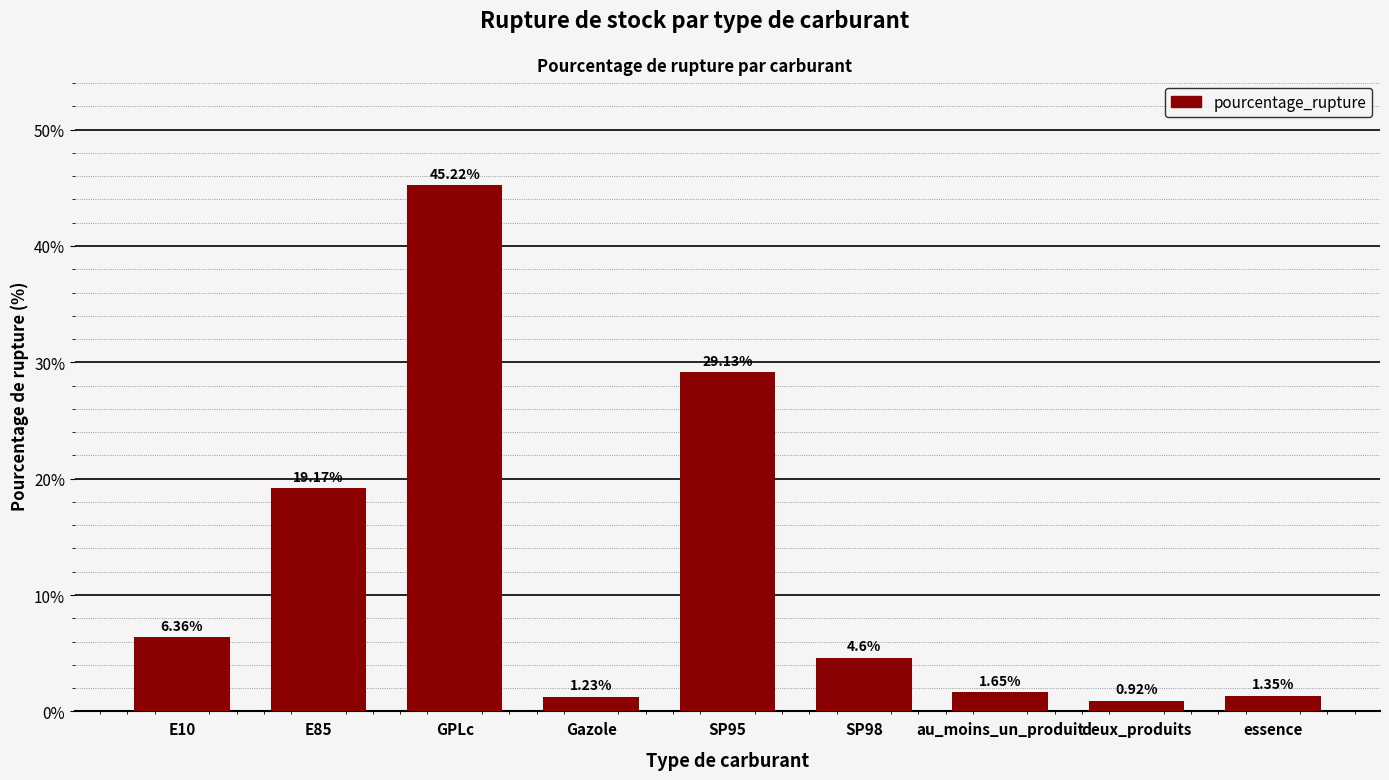

What is the ratio of the value at SP98 to the value at E85?

0.2